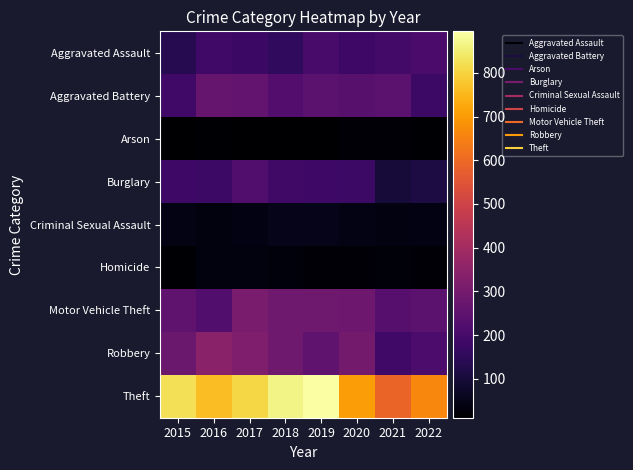

Which has a higher value, 2020 or 2017?

2020